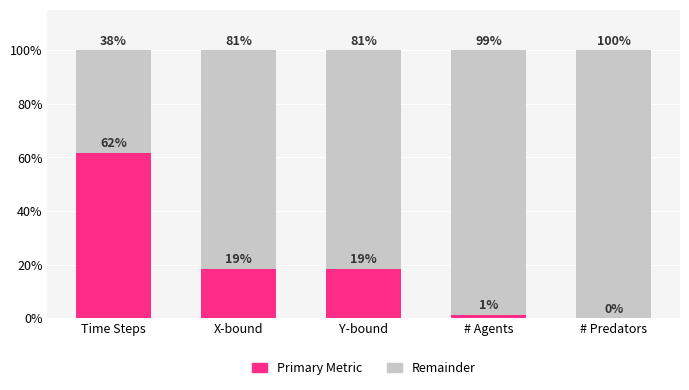

Does the chart contain stacked bars?

Yes